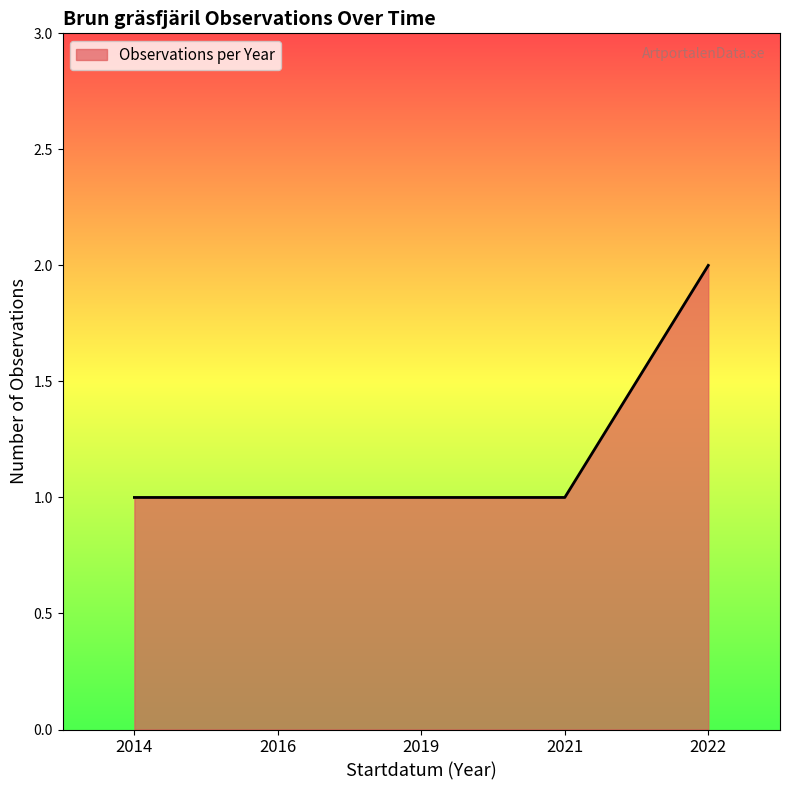

Which category has the highest value across all series?

2022